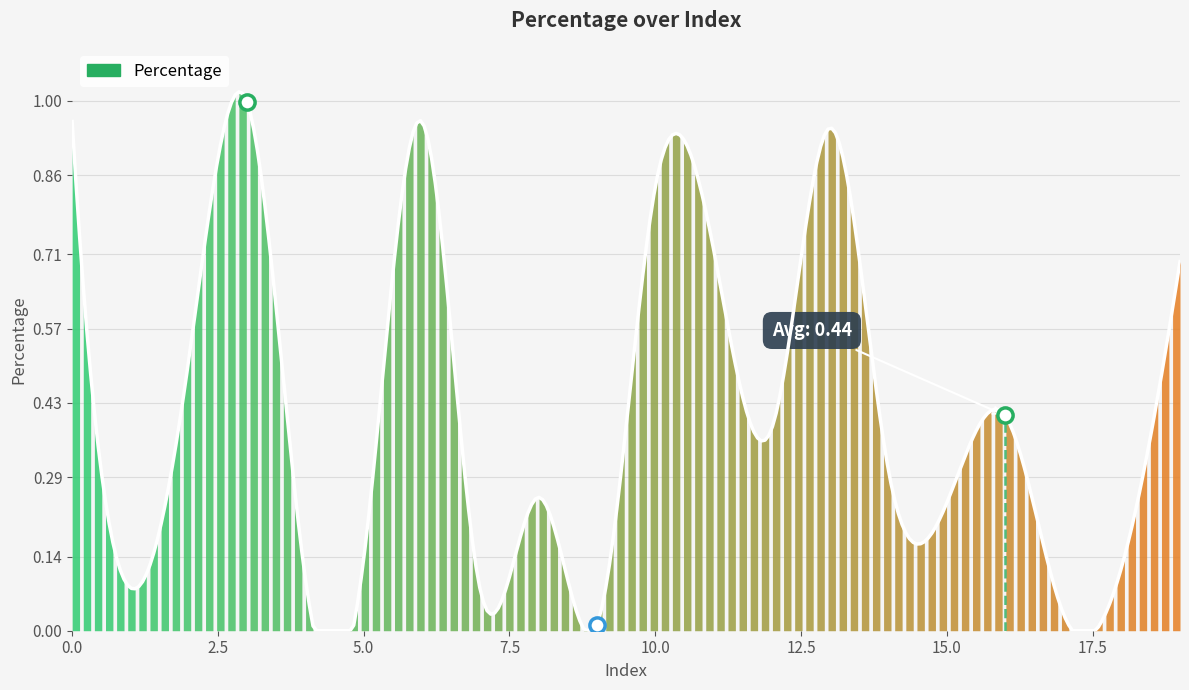

What is the change in value from 13 to 16?

-0.5